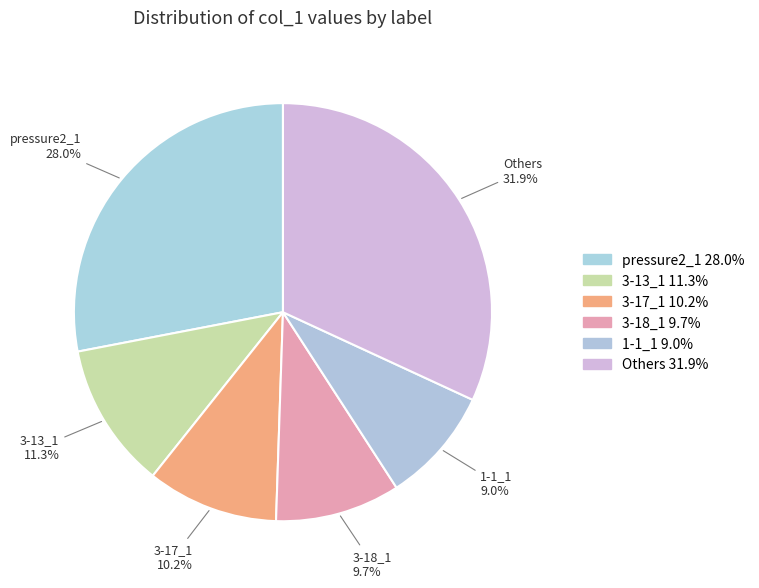

How many segments does this pie chart have?

6